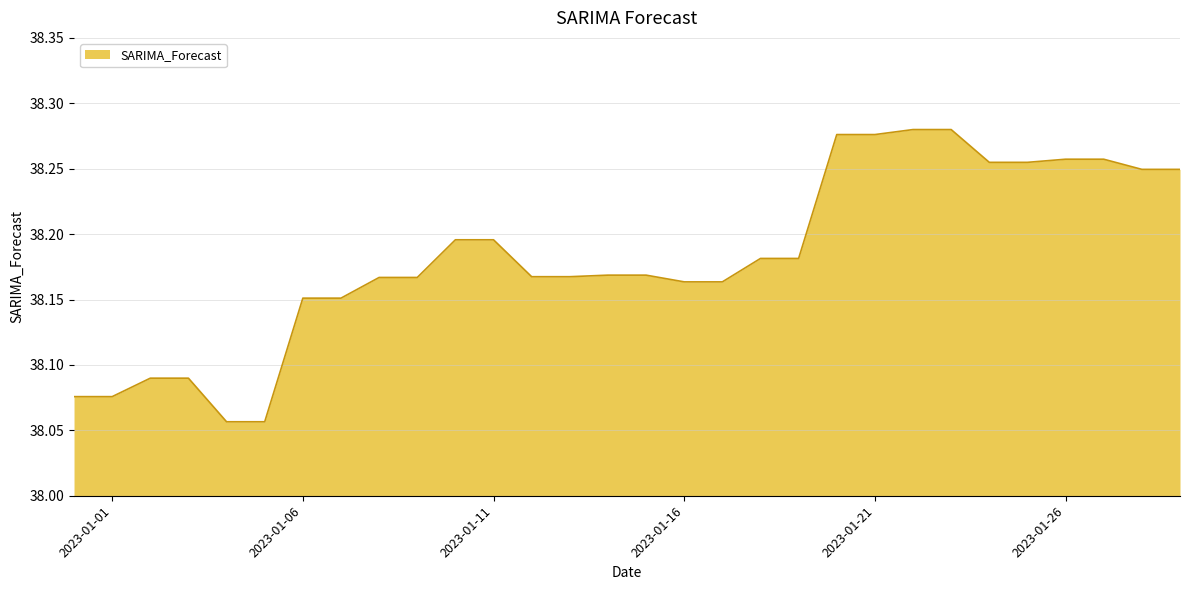

What is the sum of all values?

1145.5